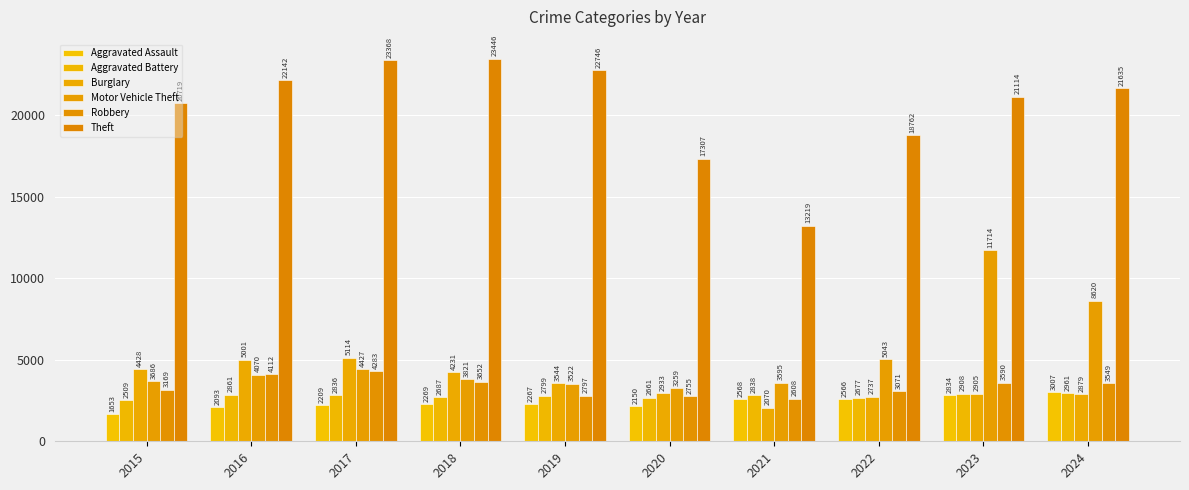

What is the sum of all Aggravated Assault values?

23616